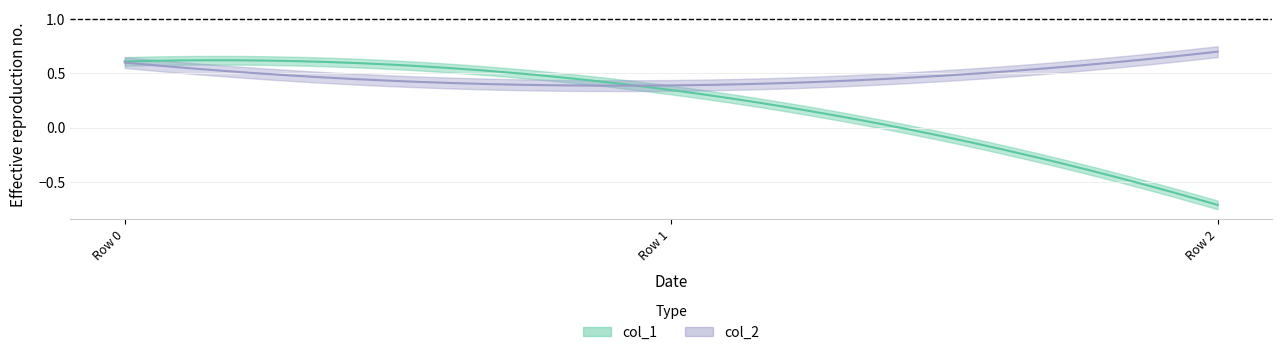

Reading left to right, extract all data points from this chart.

col_1: 0=0.6	1=0.3	2=-0.7
col_2: 0=0.6	1=0.4	2=0.7